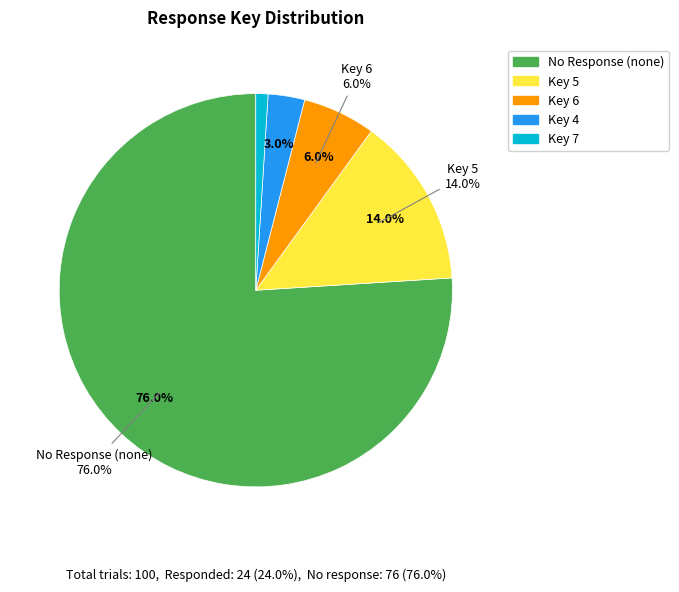

Does none represent more than half of the total?

Yes